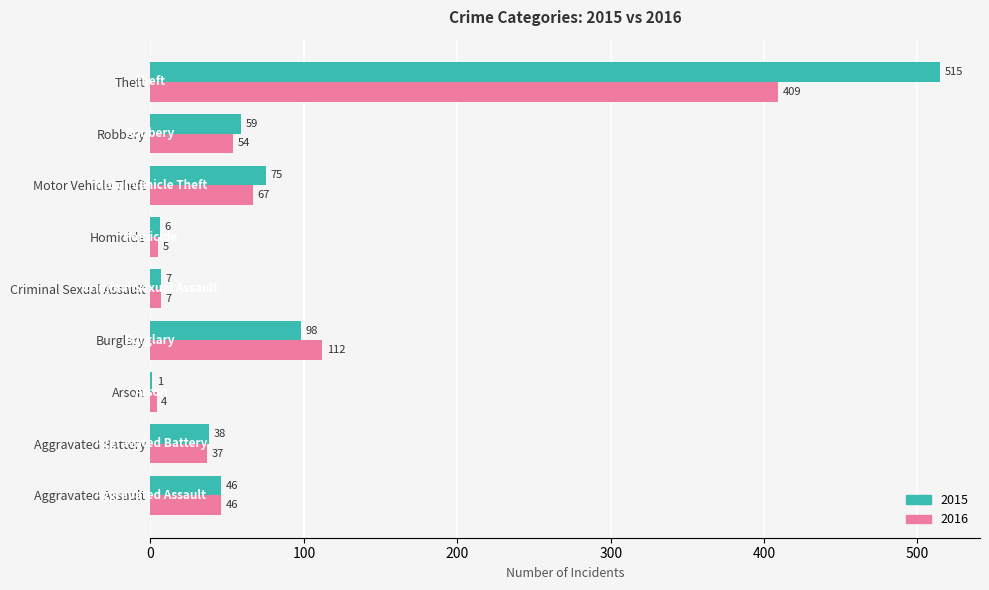

What is the approximate value of 2016 at Criminal Sexual Assault?

7